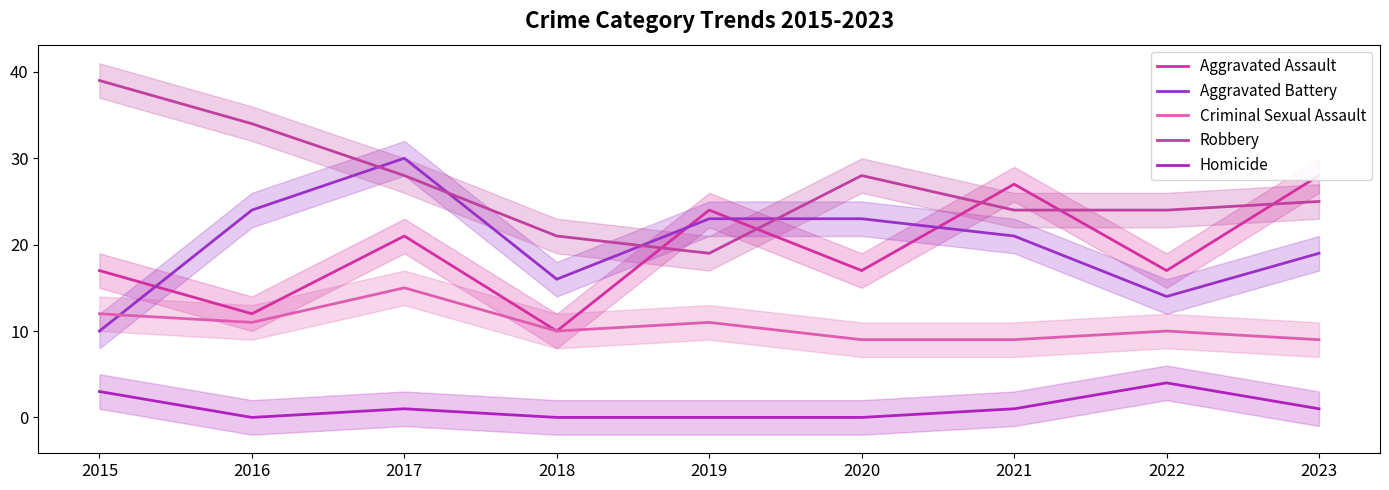

Count the Aggravated Assault values in the range 17 to 24.

5